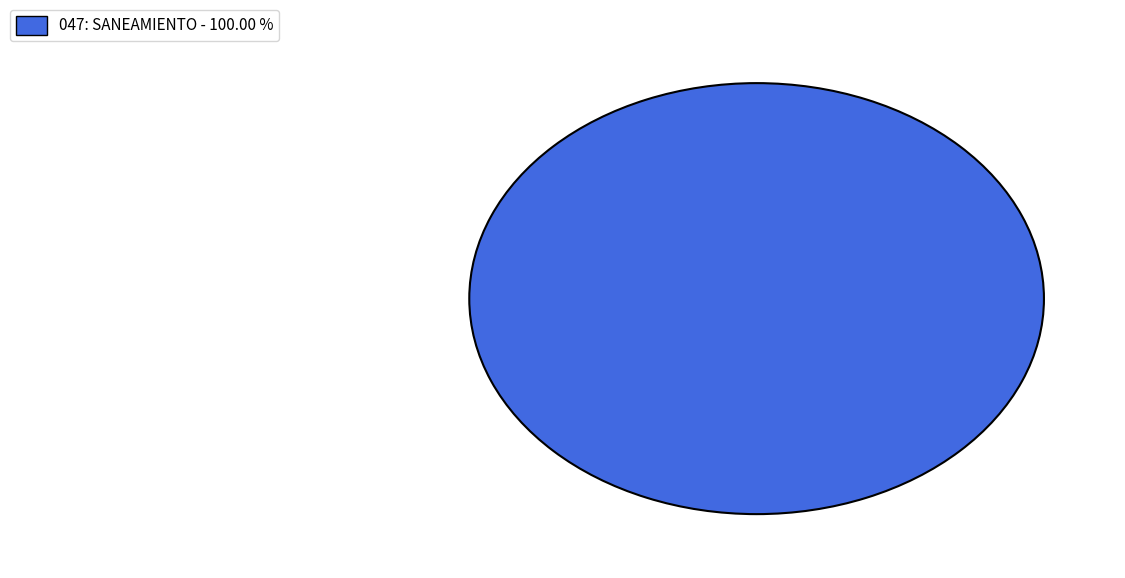

Rank the categories by value from highest to lowest.

047: SANEAMIENTO - 100.00 %